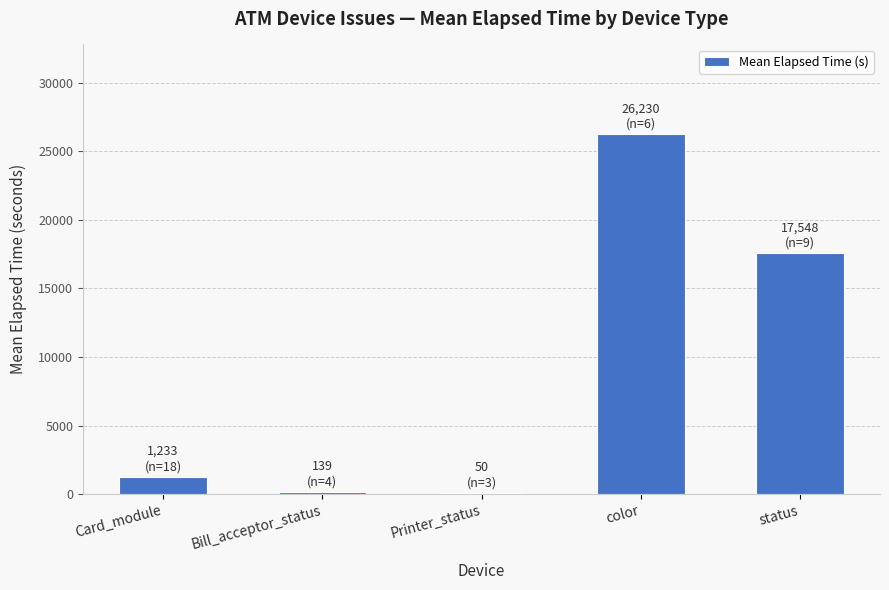

What is the sum of the values at Card_module and status?

18781.1